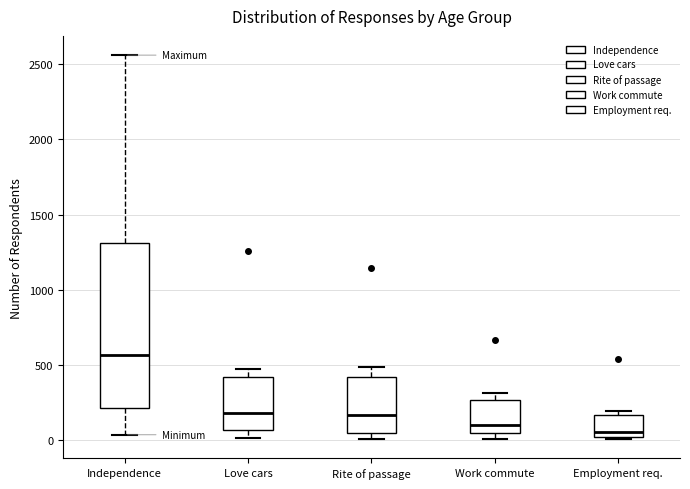

Reading left to right, transcribe this box plot: for each box, give where its median line is, the range the box spans, and where its two whiskers end, as read against the y-axis. The values are not printed on the chart, so give them approximately, as read against the axis.

Independence: median 550, box 200 to 1300, whiskers 50 to 2550
Love cars: median 200, box 50 to 400, whiskers 0 to 450
Rite of passage: median 150, box 50 to 400, whiskers 0 to 500
Work commute: median 100, box 50 to 250, whiskers 0 to 300
Employment req.: median 50, box 0 to 150, whiskers 0 to 200